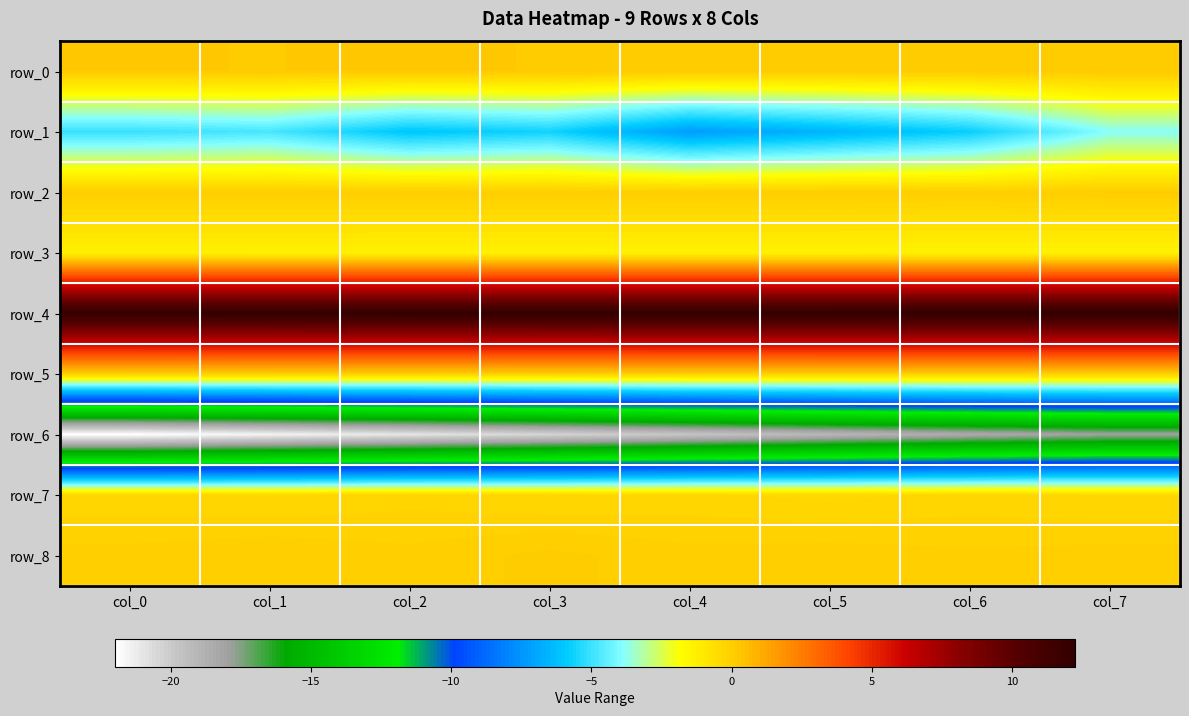

What is the maximum value for row_3?

-1.3